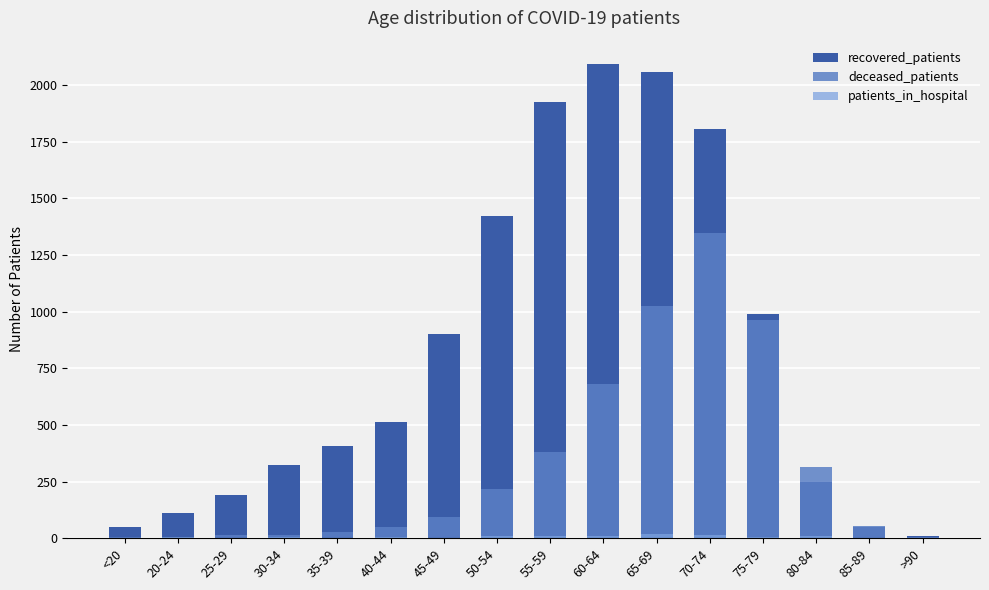

Between 60-64 and 80-84, which series saw the biggest shift?

recovered_patients